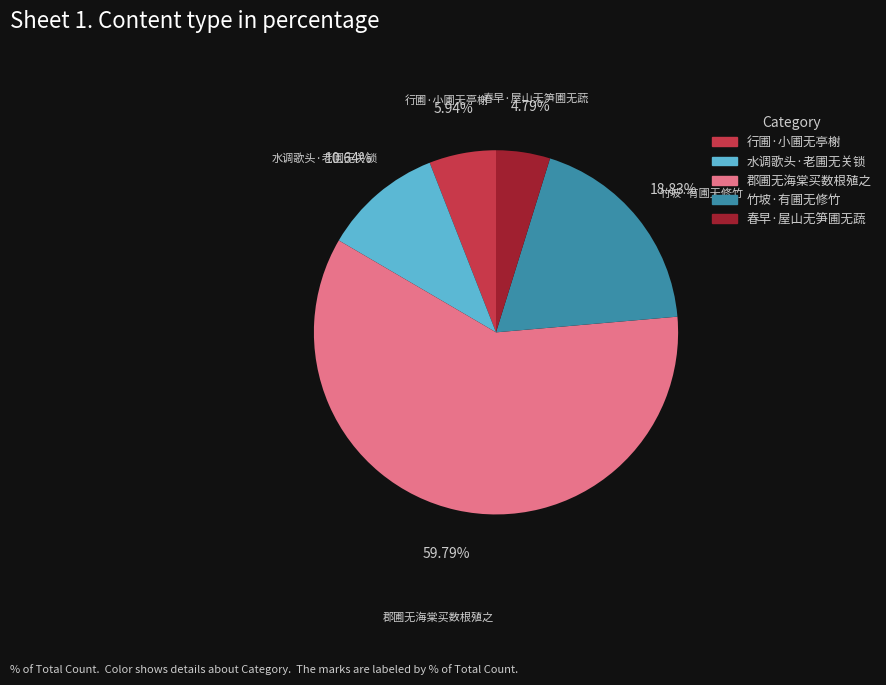

What is the ratio of the value at 竹坡·有圃无修竹 to the value at 行圃·小圃无亭榭?

3.2